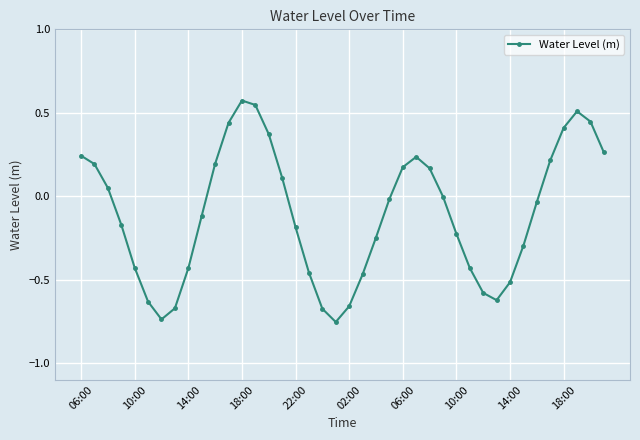

How many points are higher than both their immediate neighbors (excluding endpoints)?

3